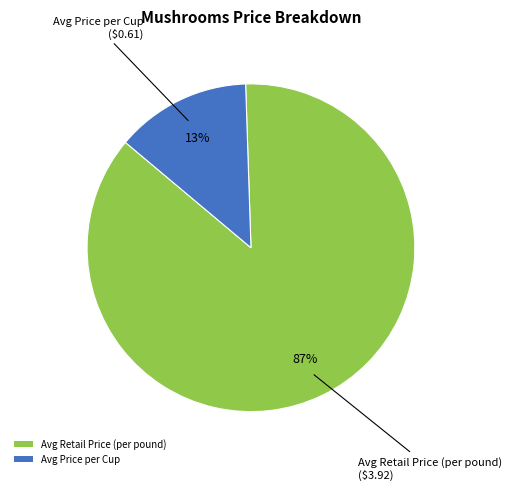

To the nearest percent, what percentage of the pie is Avg Price per Cup?

13%